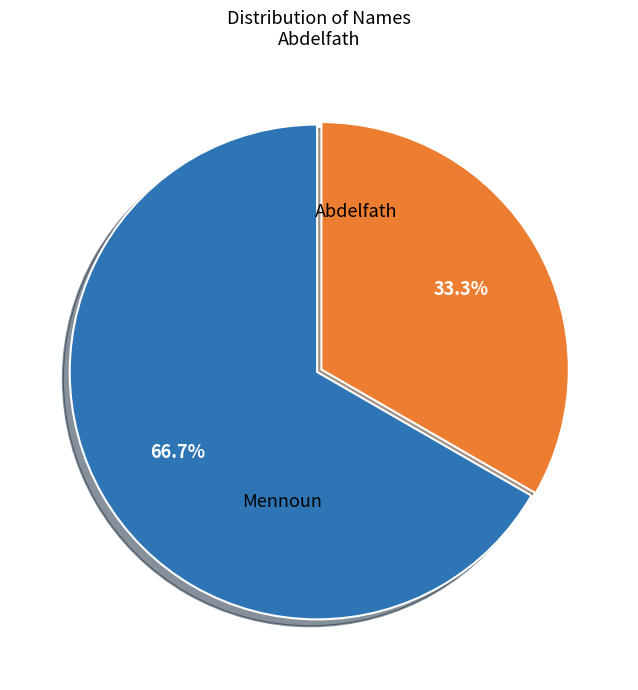

To the nearest percent, what percentage of the pie is Abdelfath?

33%